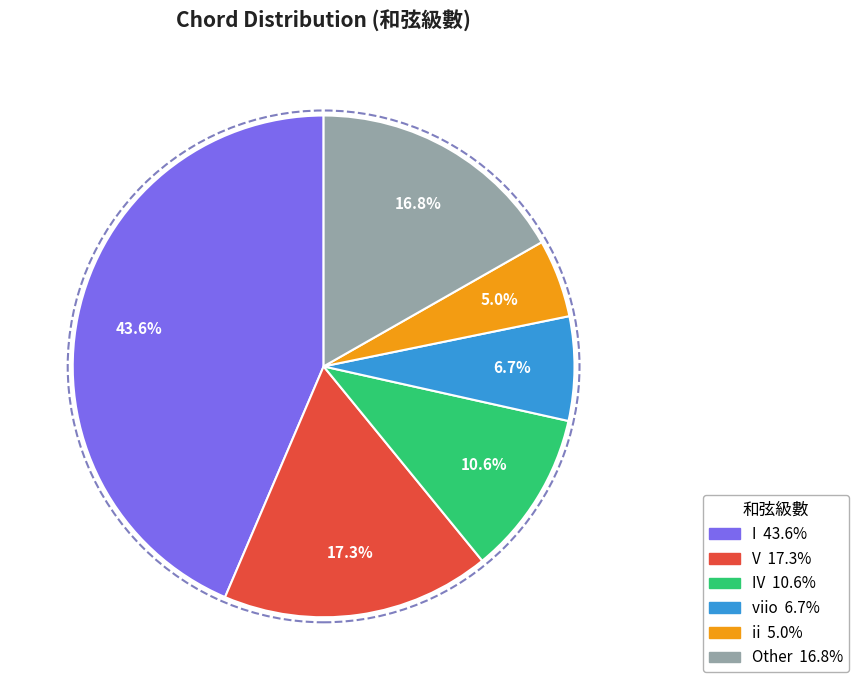

How many slices are in this pie chart?

6